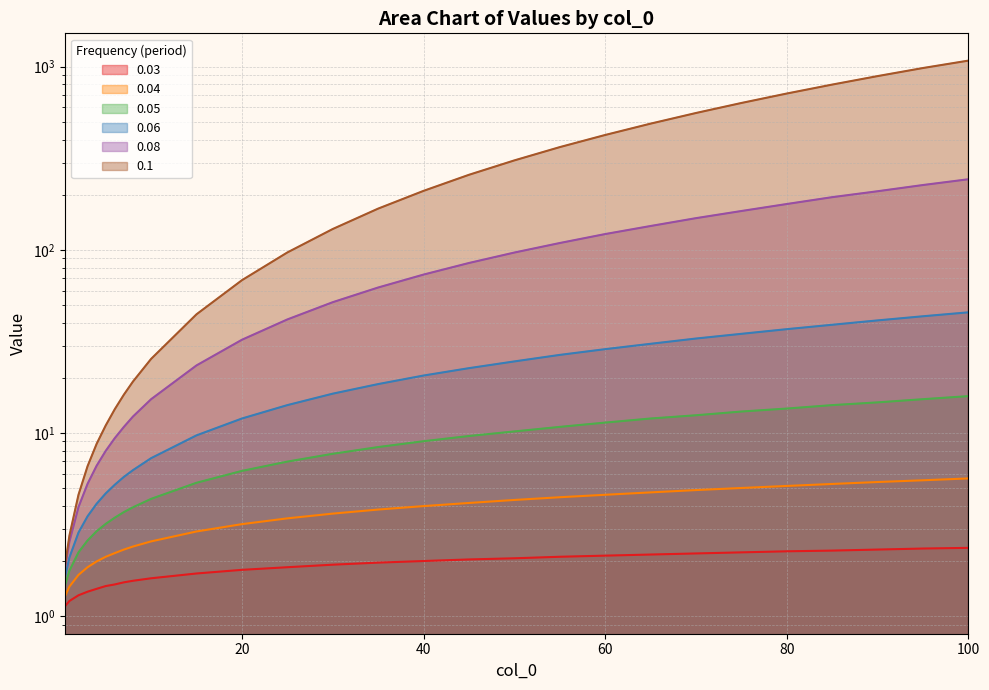

What is the sum of the 0.04 values at 25 and 55?

7.9